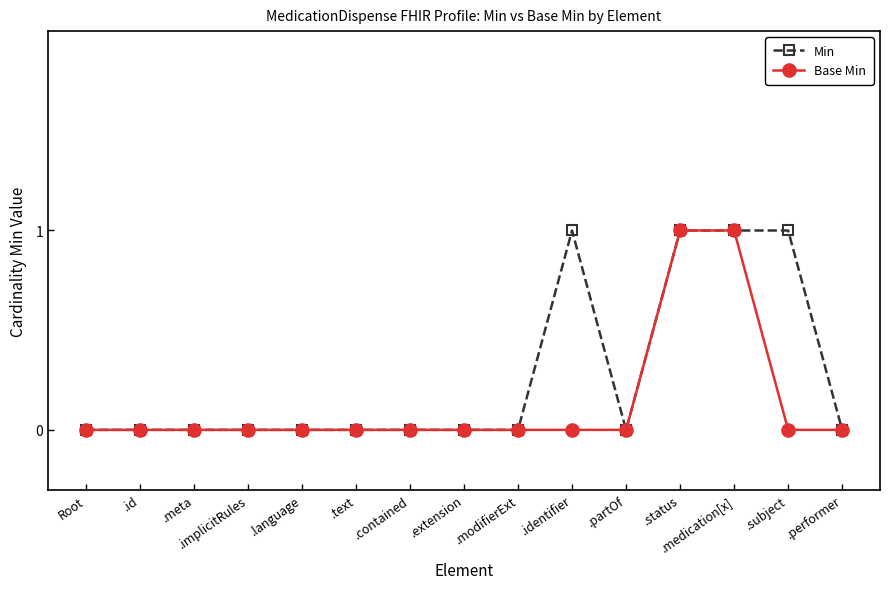

What is the difference between the maximum and minimum values in the Min series?

1